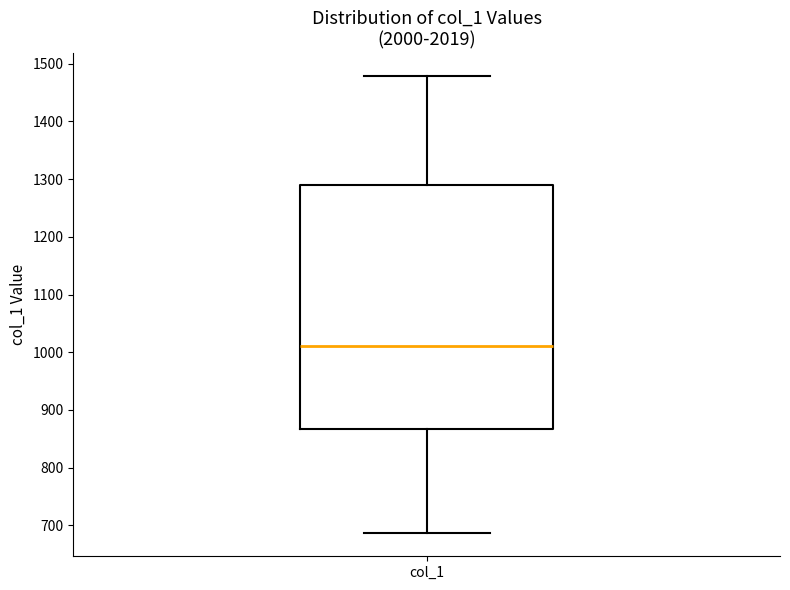

Transcribe this box plot: give where the median line is, the range the box spans, and where the two whiskers end, as read against the y-axis. The values are not printed on the chart, so give them approximately, as read against the axis.

median 1010, box 870 to 1290, whiskers 690 to 1480